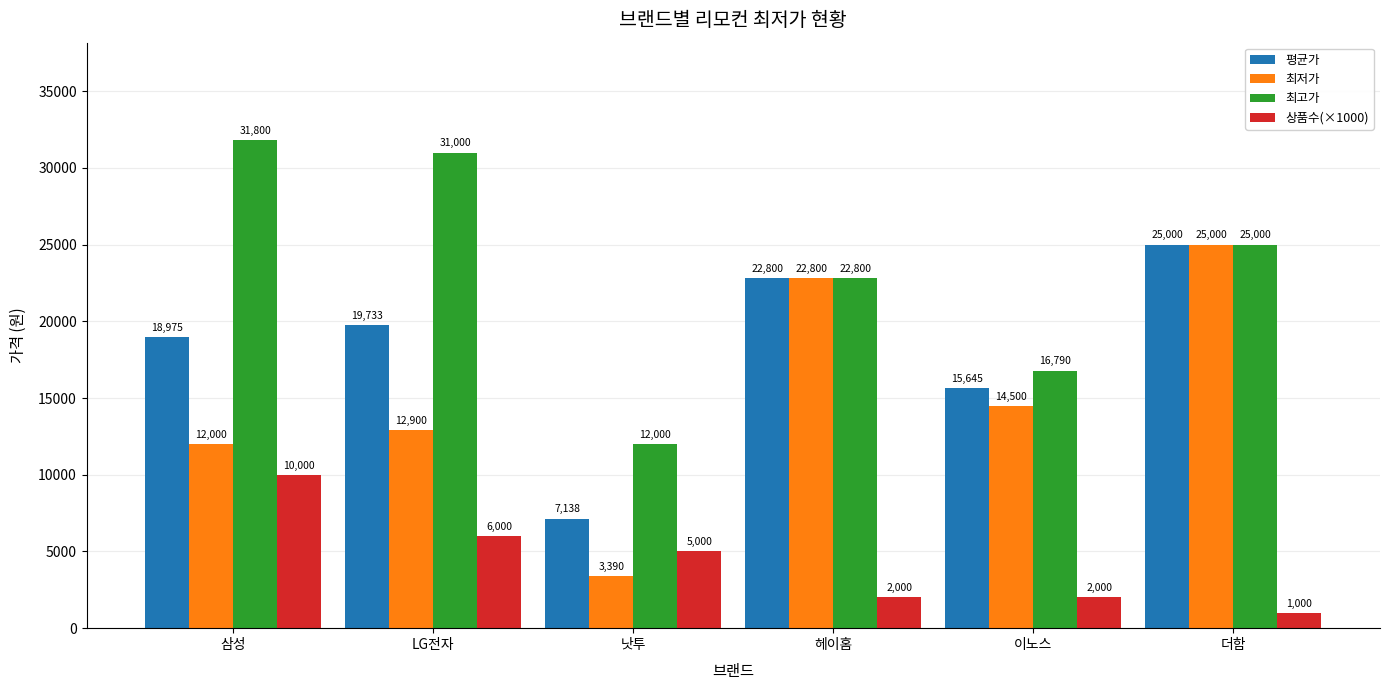

How many data points does each series have?

6